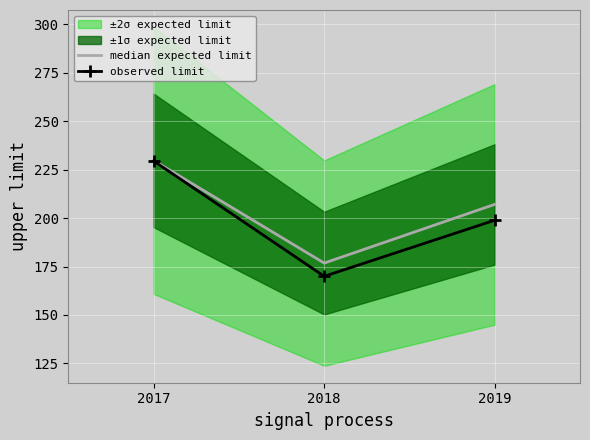

At which label does median expected limit first exceed 207?

2017